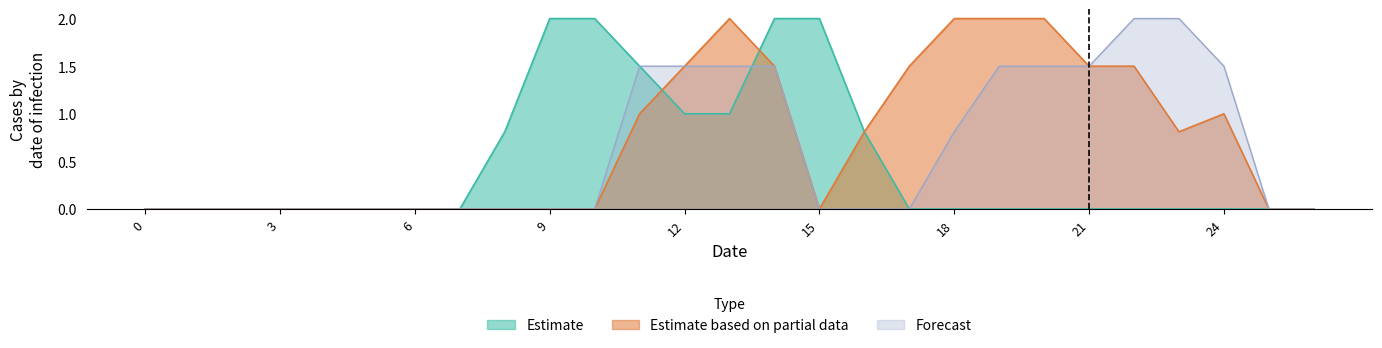

Which series has the largest range (max minus min)?

col_9